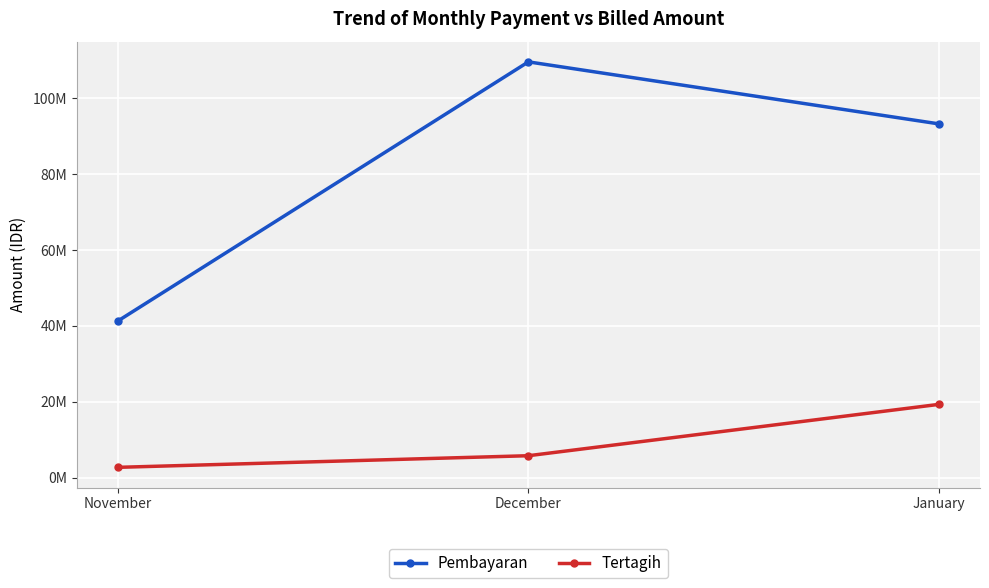

Reading left to right, list all the values displayed in this chart.

Pembayaran: 41282000	109612000	93256000
Tertagih: 2702000	5768000	19307000